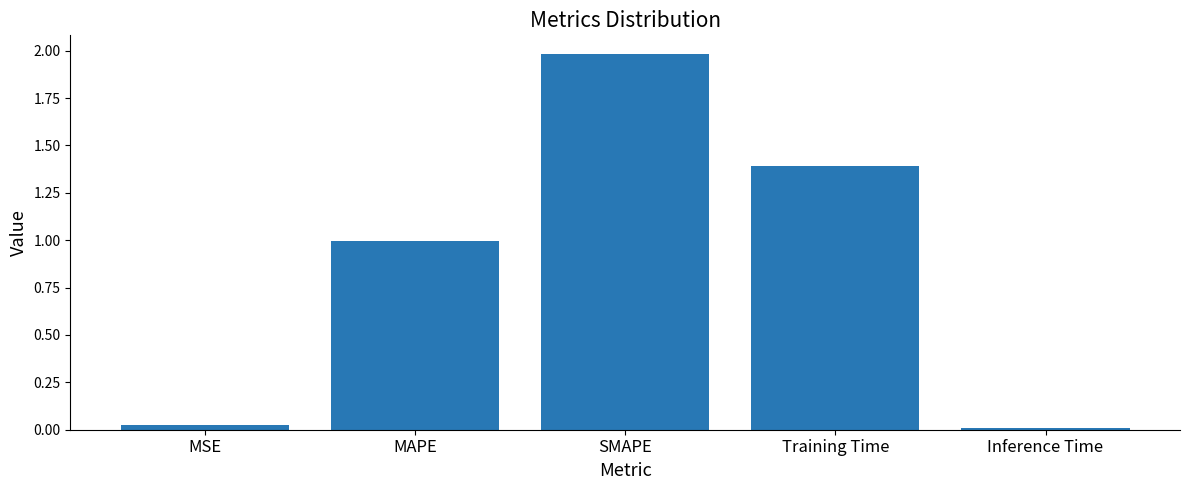

The chart shows a value of 0.5 at MAPE. True or false?

False